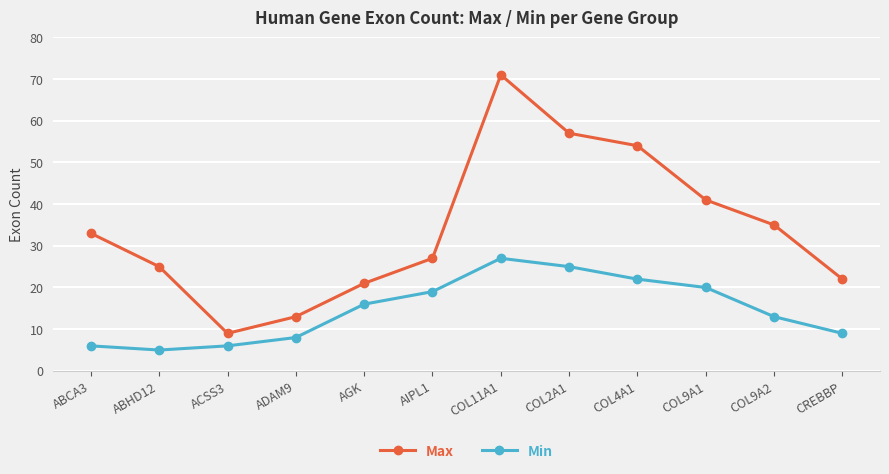

What is the maximum value shown in the chart?

71